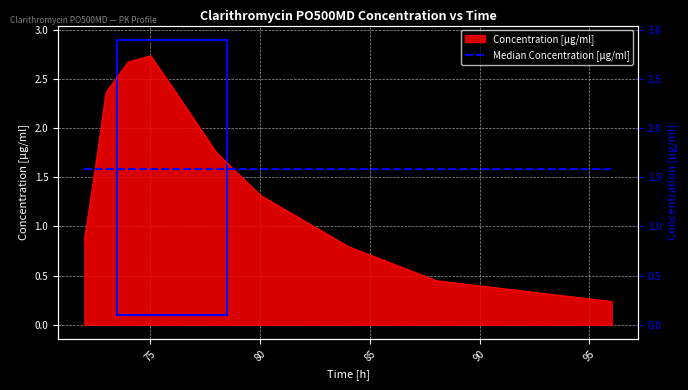

The chart shows a value of 3.9 at 75.01277. True or false?

False